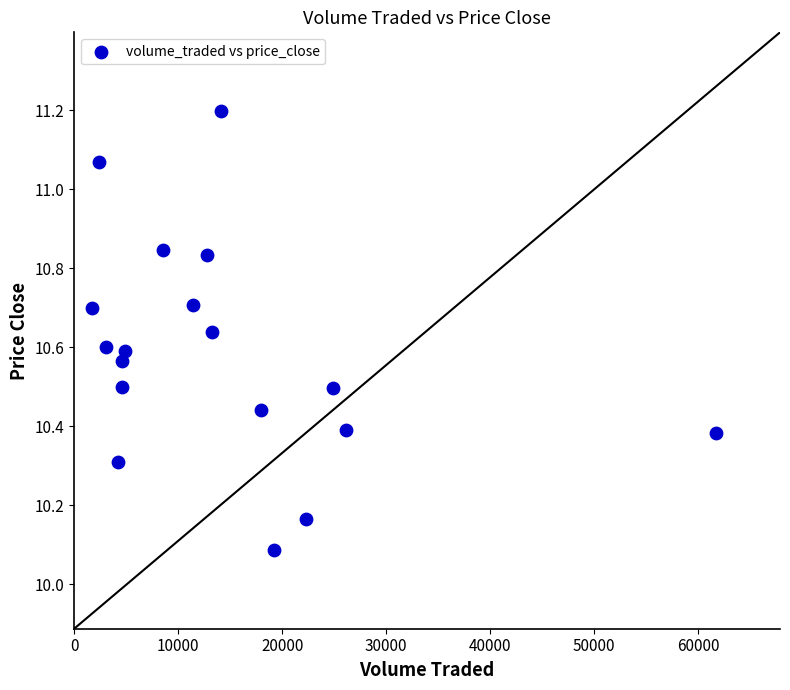

What is the range of X values (max minus min)?

59990.8